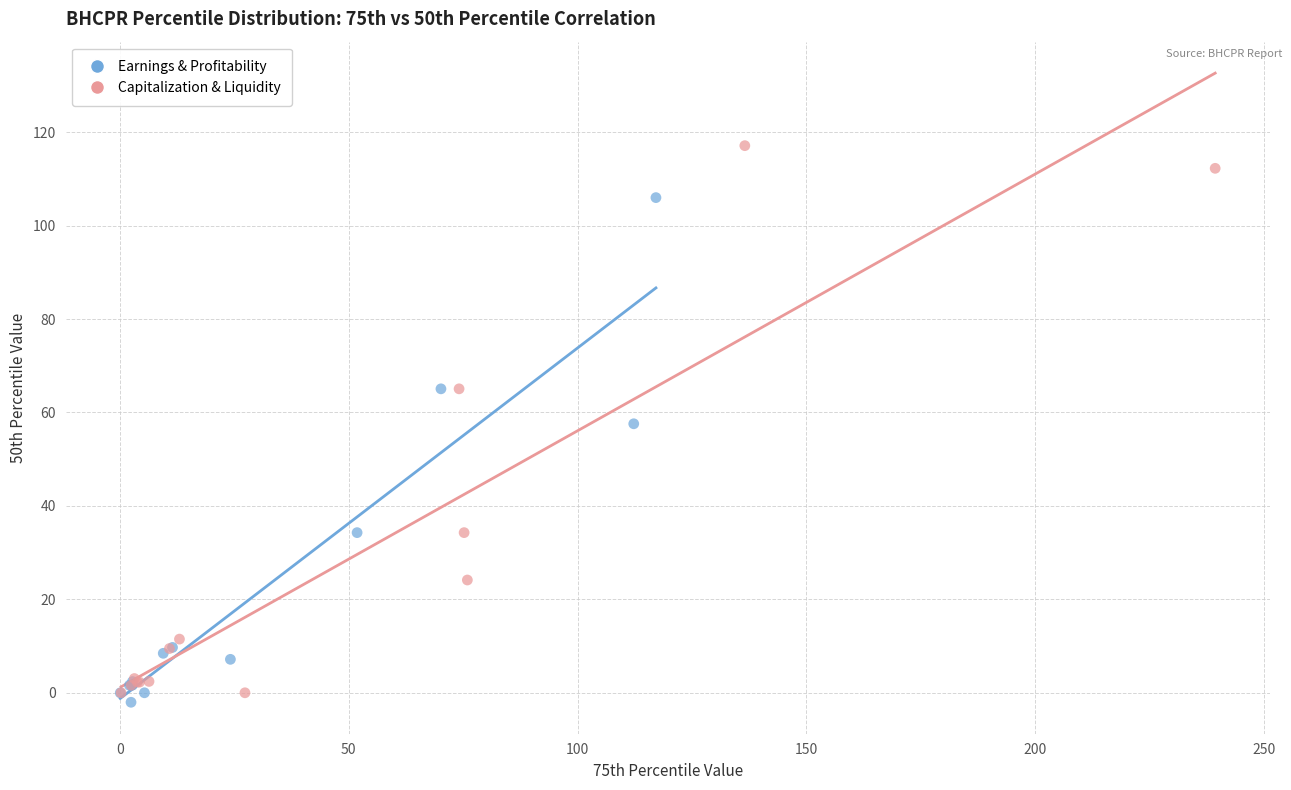

Which series reaches the maximum Y coordinate?

Capitalization & Liquidity